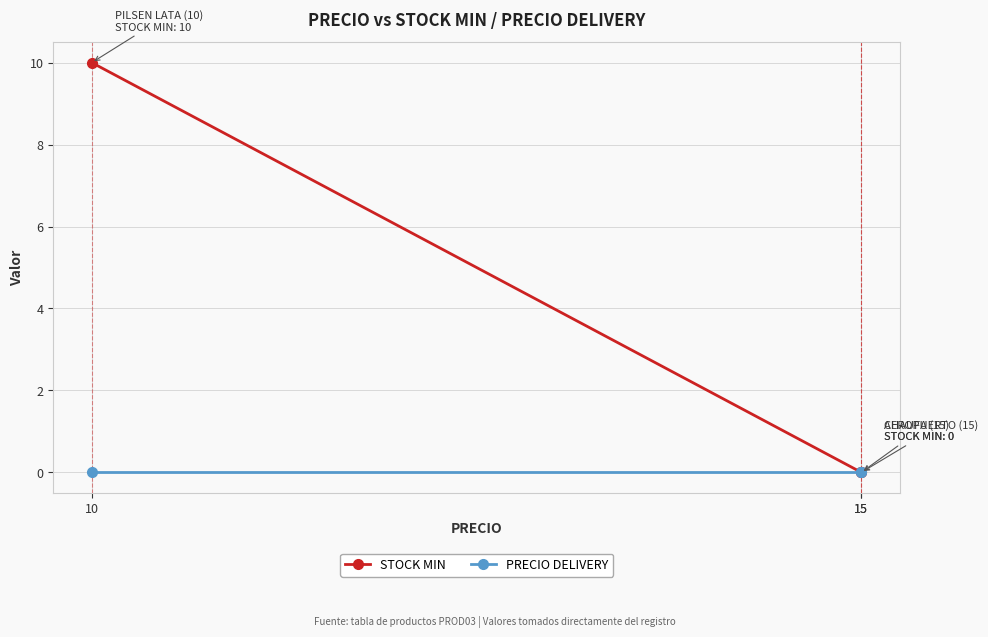

How many lines are shown in the chart?

2